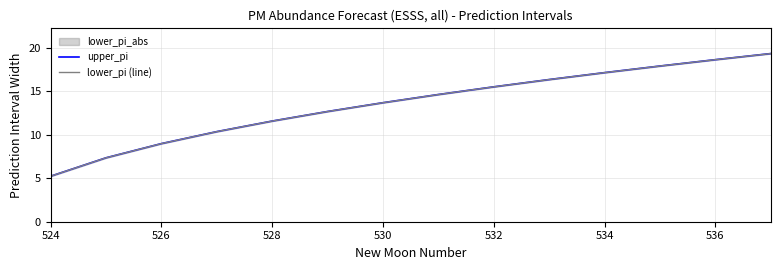

What is the minimum value shown in the chart?

5.2